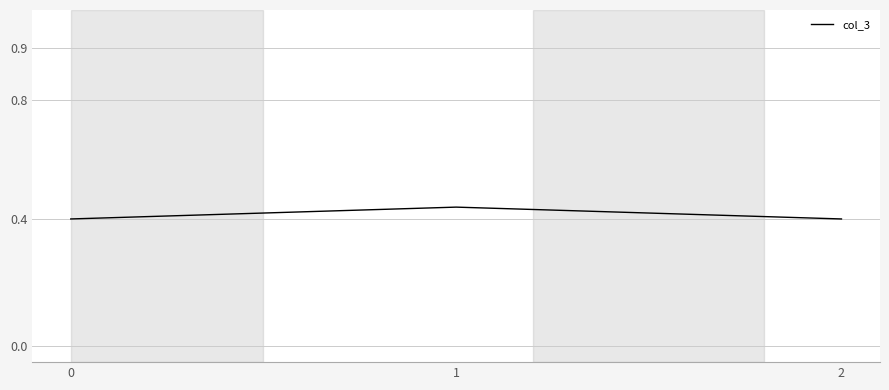

What is the sum of the values at 2 and 1?

0.8